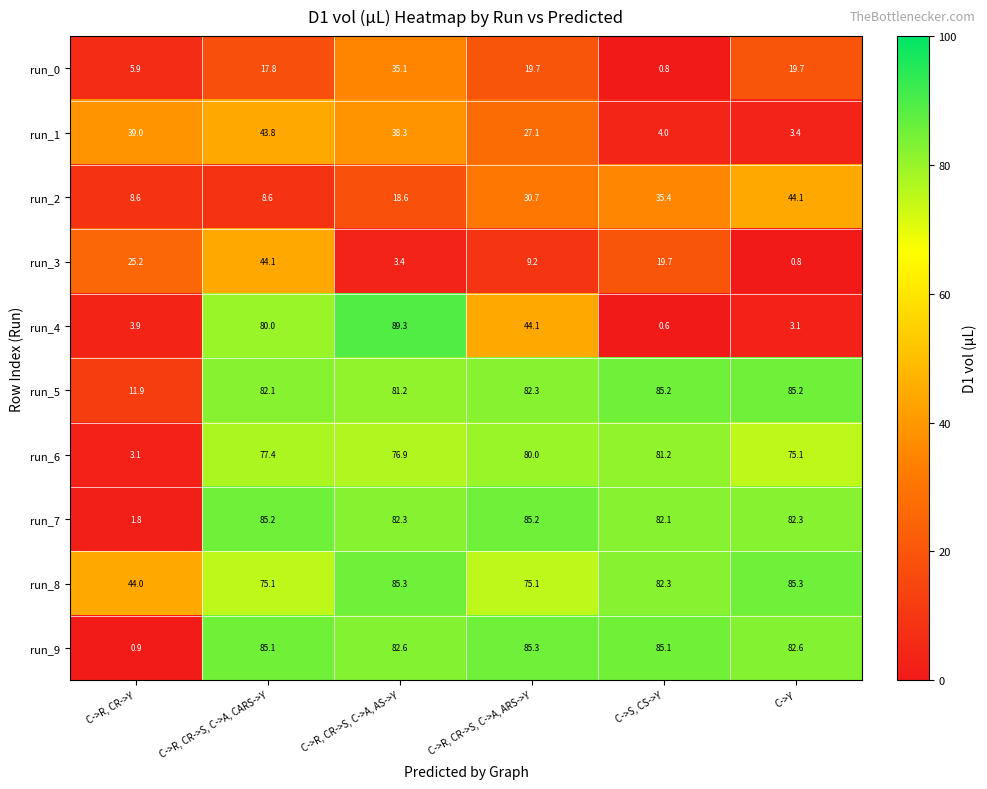

Between C->R, CR->S, C->A, CARS->Y and C->R, CR->S, C->A, ARS->Y, which series saw the biggest shift?

run_4